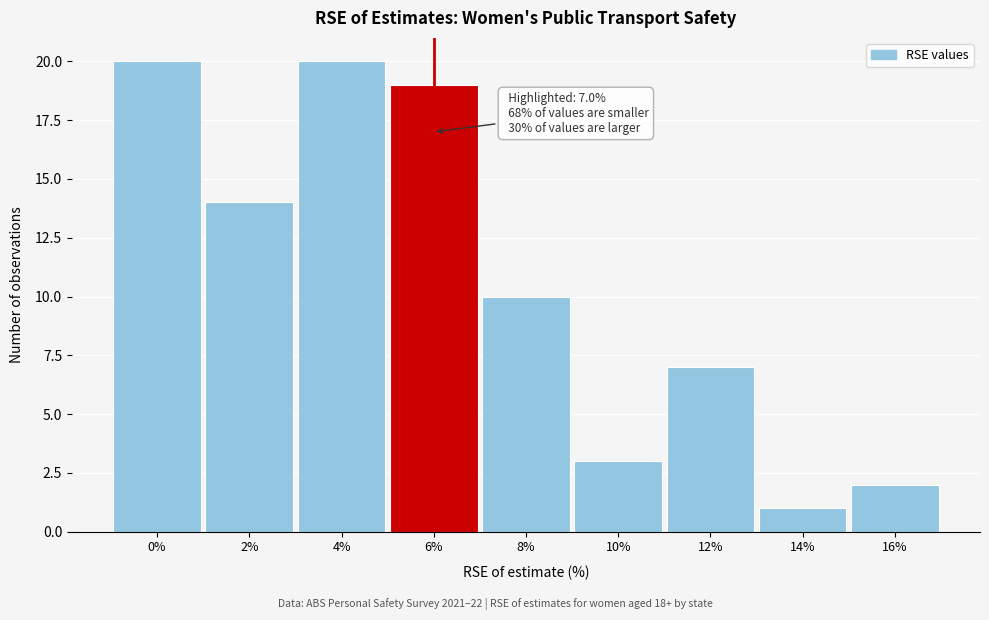

Reading left to right, list all the values displayed in this chart.

0%=20	2%=14	4%=20	6%=19	8%=10	10%=3	12%=7	14%=1	16%=2